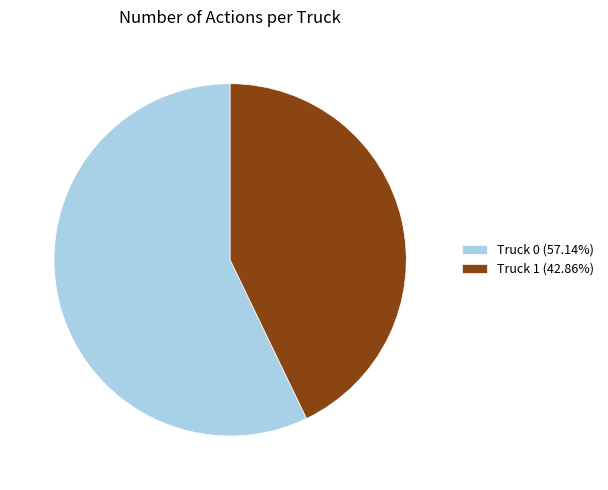

Count the number of slices in the pie.

2